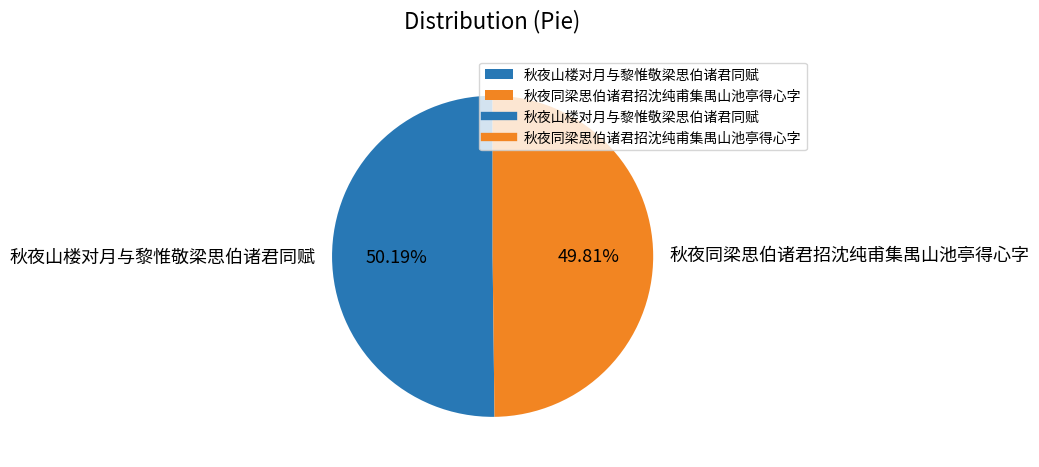

How many segments does this pie chart have?

2